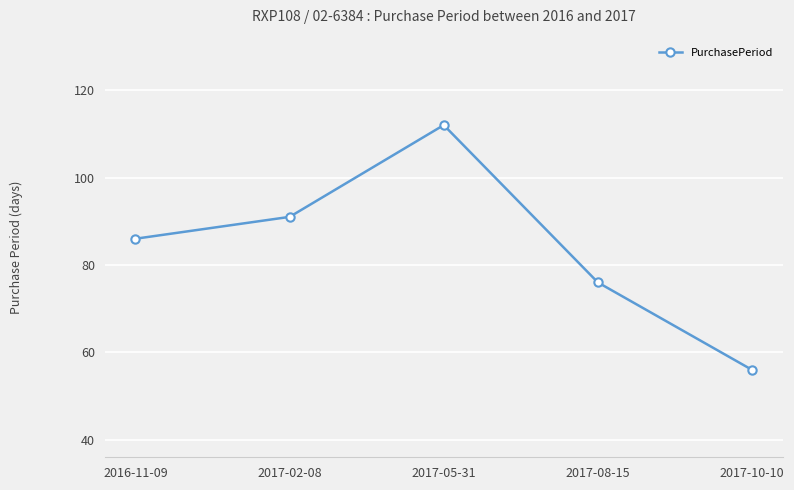

What is the difference between the second highest and minimum values?

35